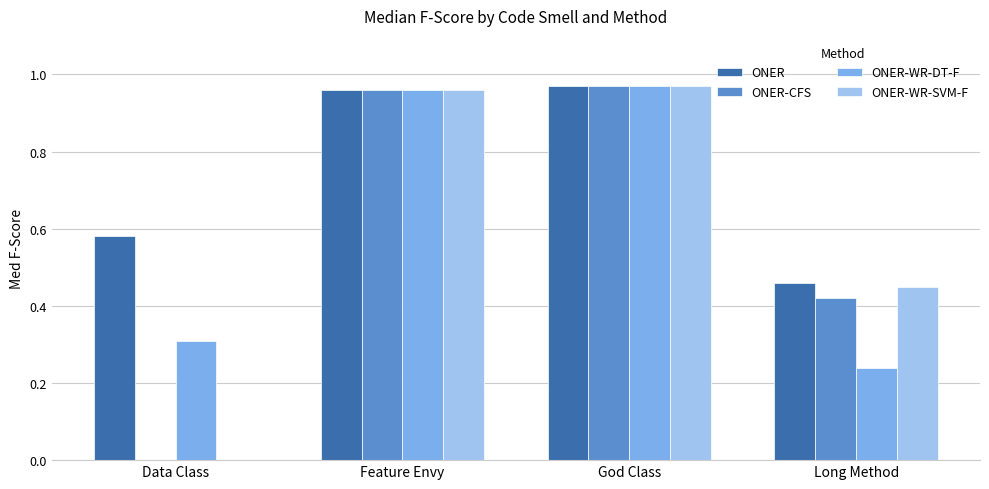

The ONER-WR-DT-F series shows 0.3 at Data Class. True or false?

True